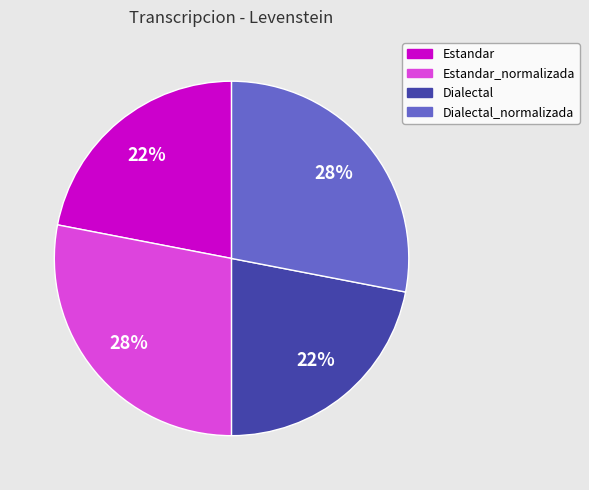

To the nearest percent, what is the difference between the largest and smallest slice percentages?

6%